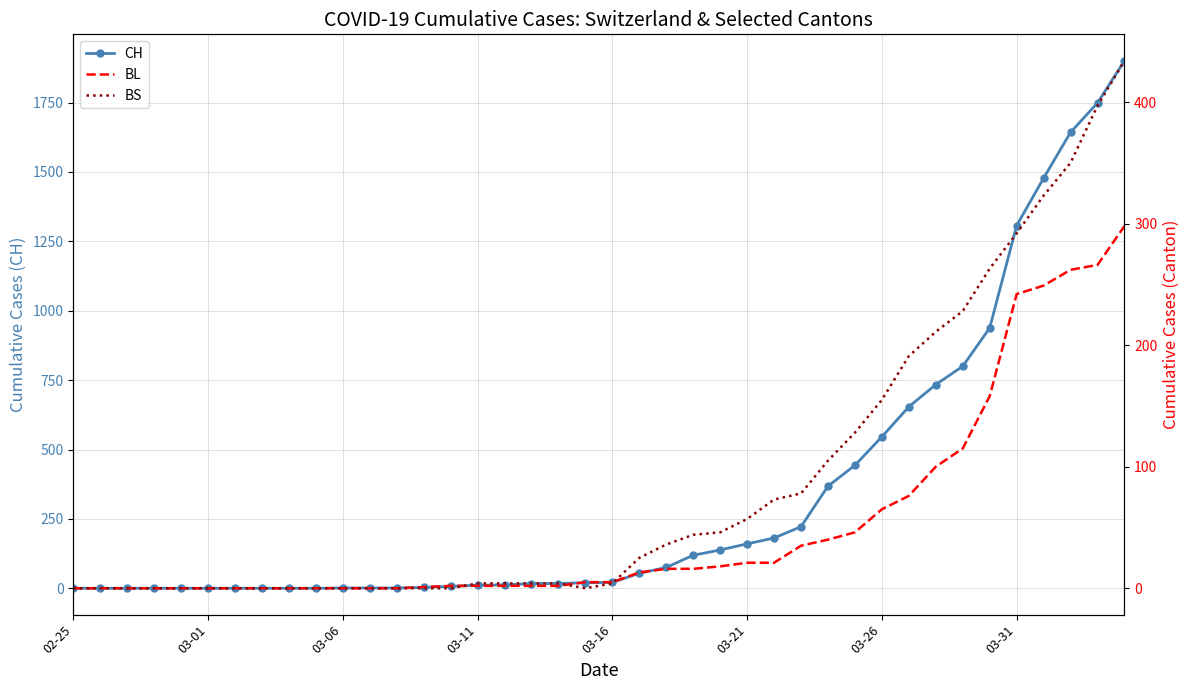

How many data points does each series have?

40